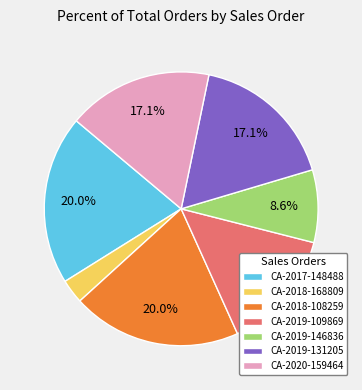

To the nearest percent, what is the combined percentage of CA-2020-159464 and CA-2017-148488?

37%